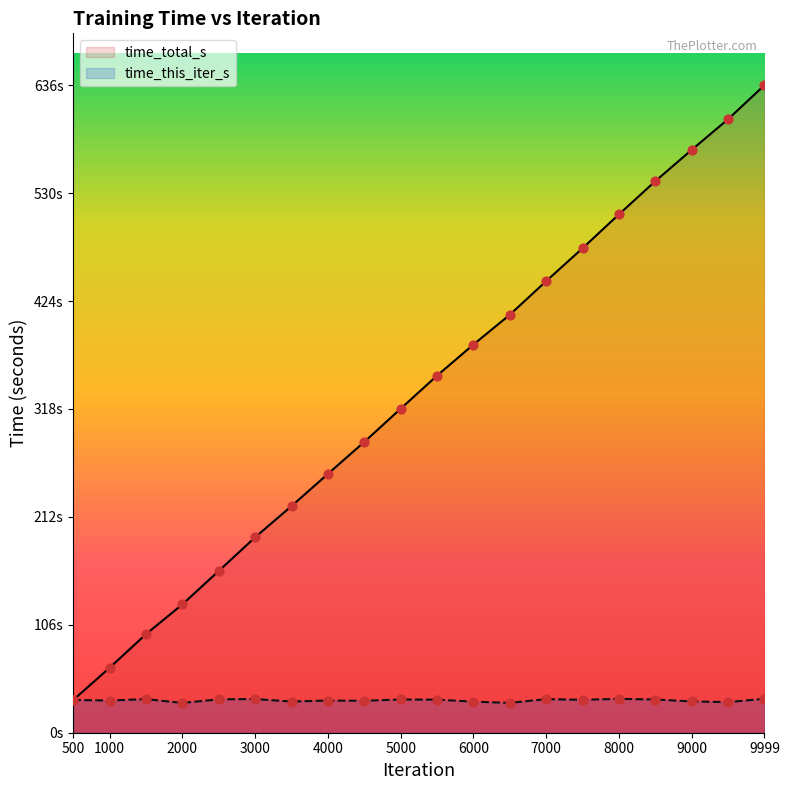

Which series reaches the maximum Y coordinate?

time_total_s